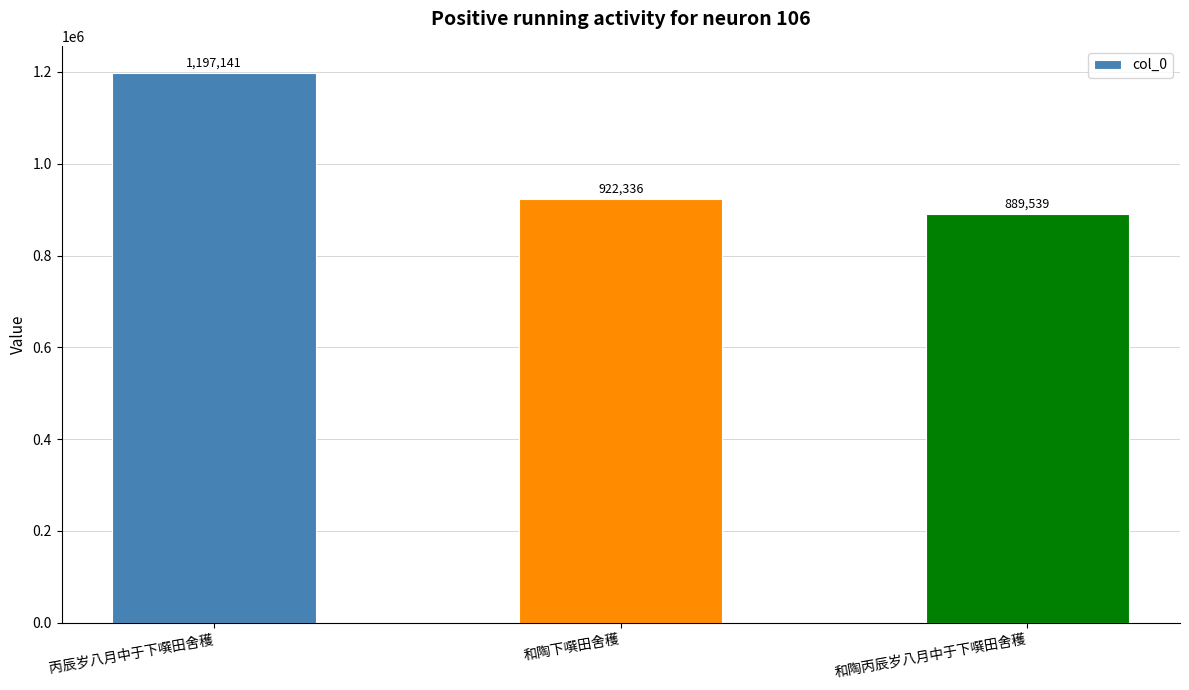

List the labels in order of value, smallest first.

和陶丙辰岁八月中于下噀田舍穫, 和陶下噀田舍穫, 丙辰岁八月中于下噀田舍穫